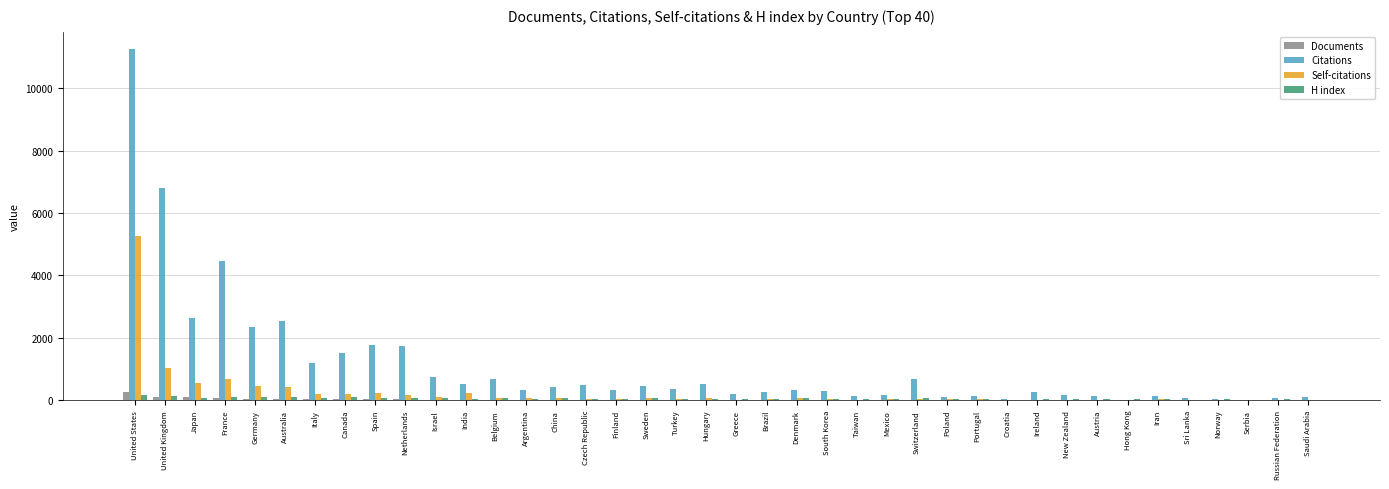

At which category does the chart reach its peak across all series?

United States